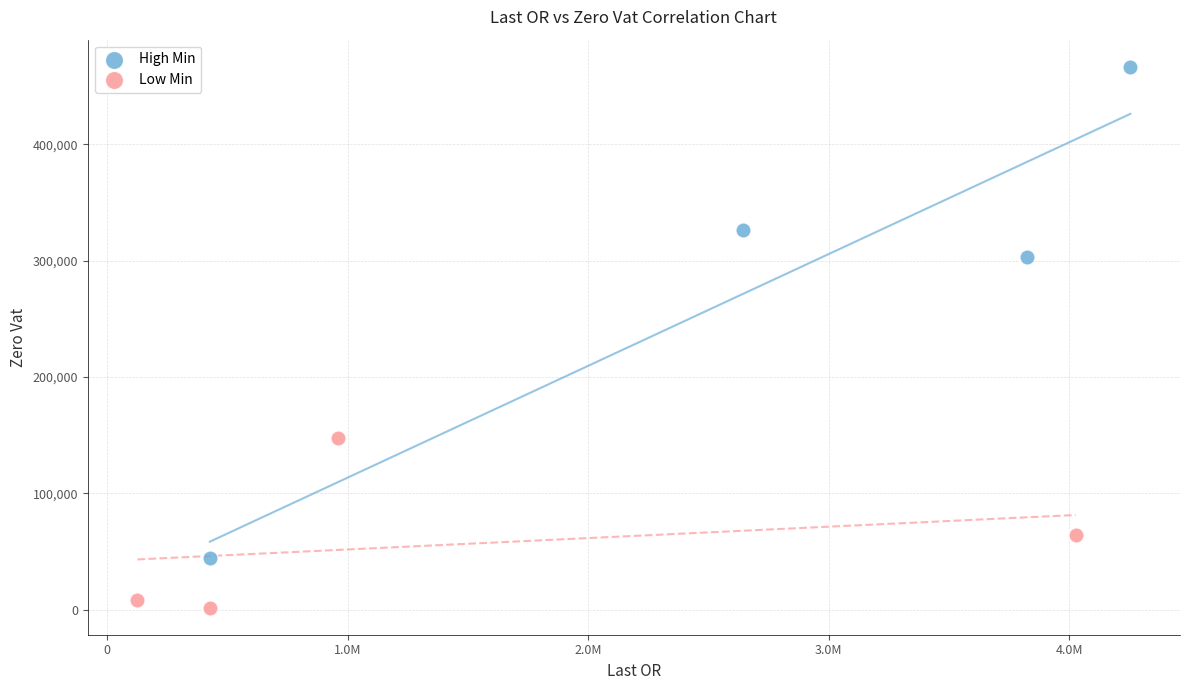

Which series contains the lowest Y value?

Low Min